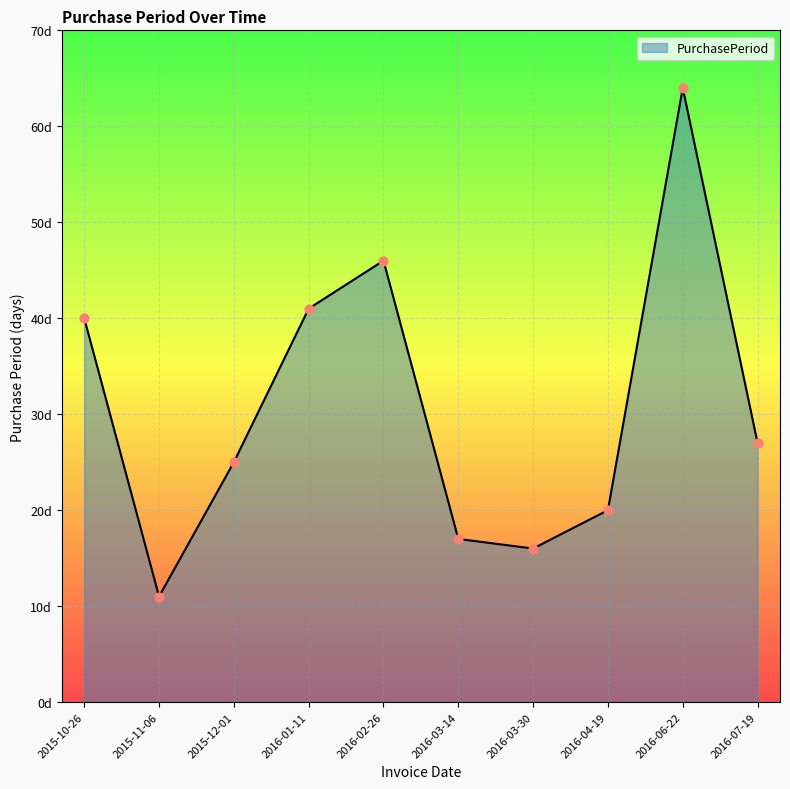

Approximately how many times larger is the value at 2015-11-06 compared to 2015-12-01?

0.4